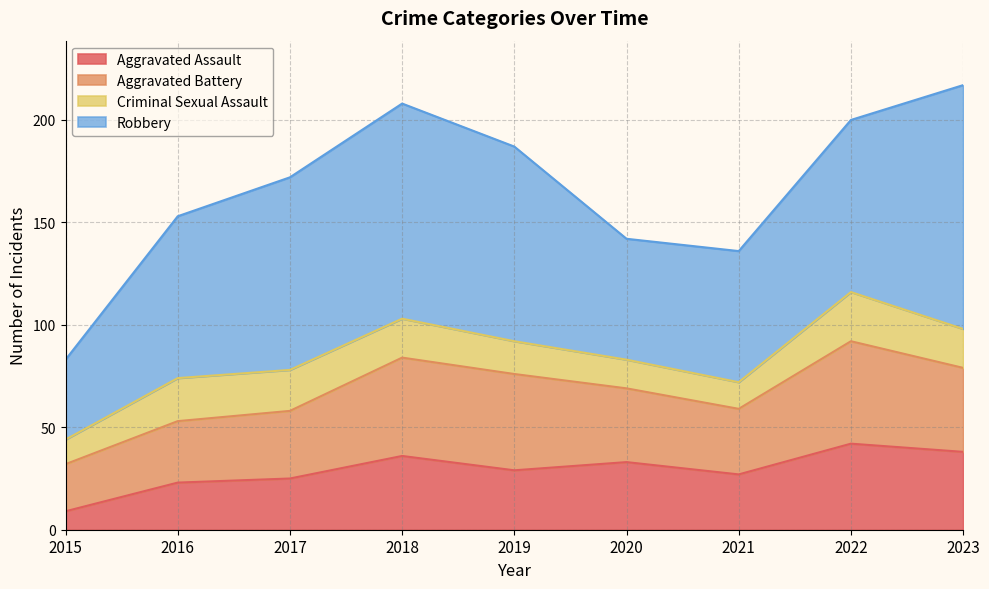

Which has a higher value, 2021 or 2018?

2018